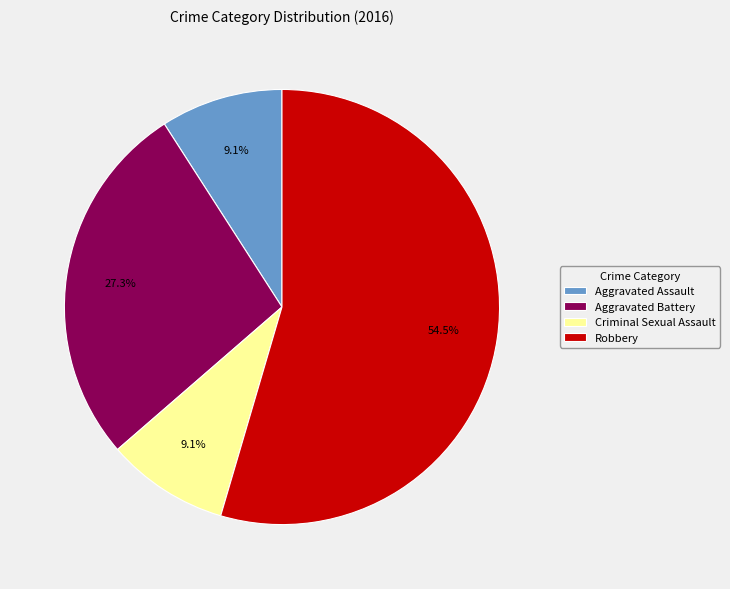

What portion of the pie excludes Criminal Sexual Assault?

90.9%